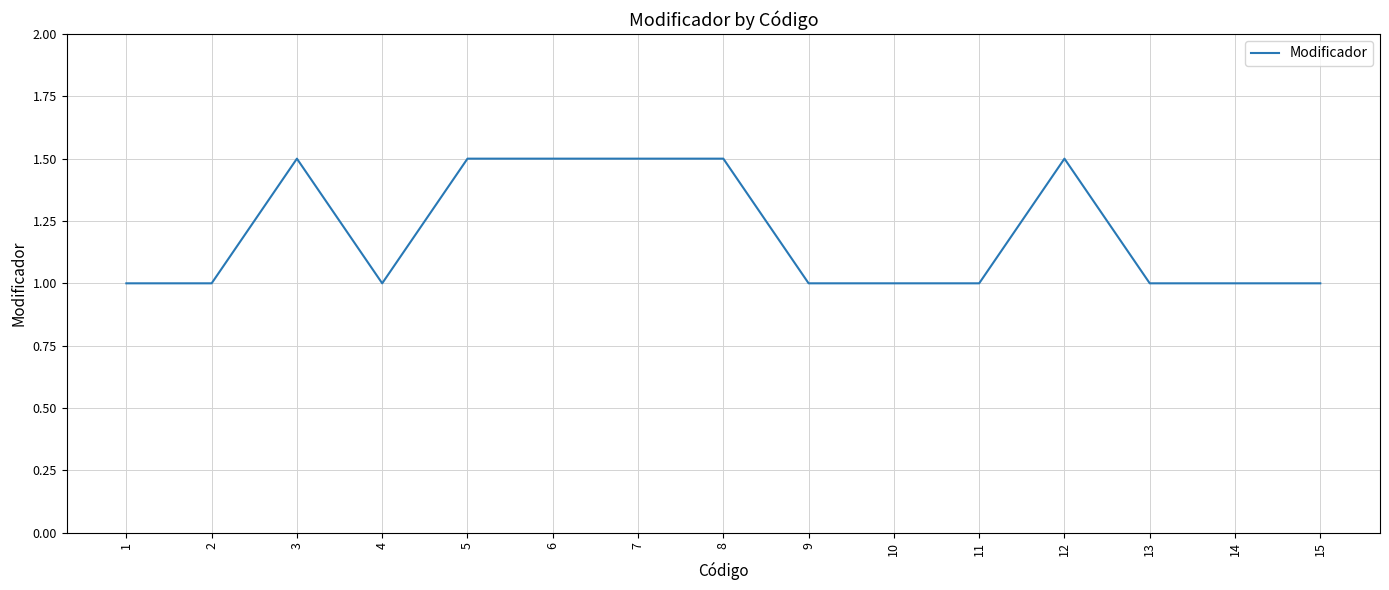

What is the change in value from 9 to 12?

+0.5